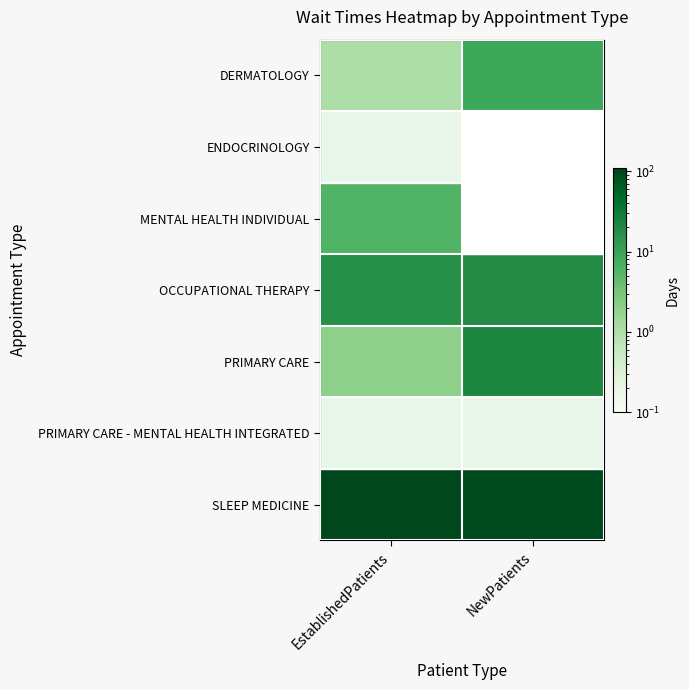

Which series has the largest total across all categories?

SLEEP MEDICINE